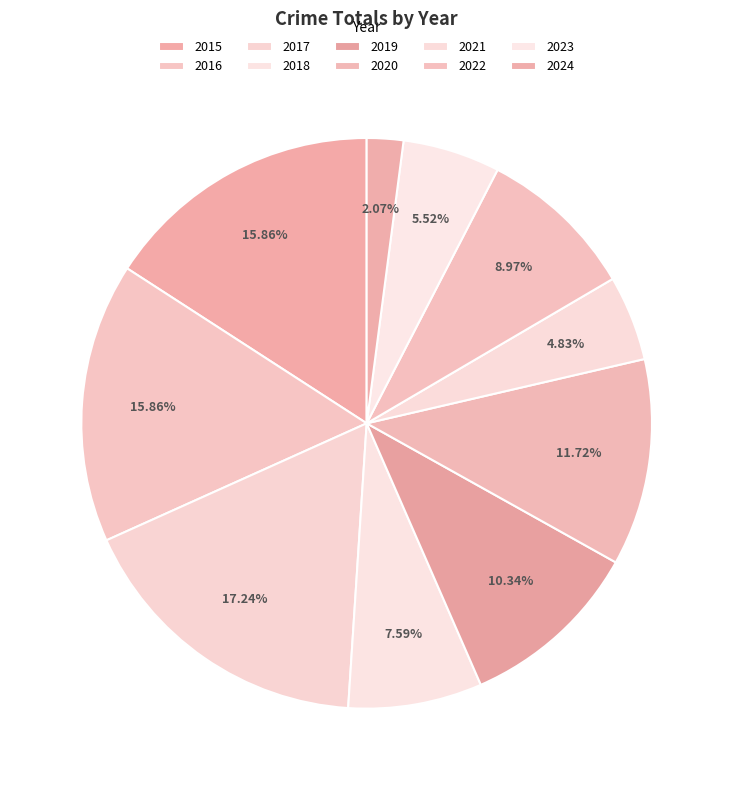

How many slices are in this pie chart?

10